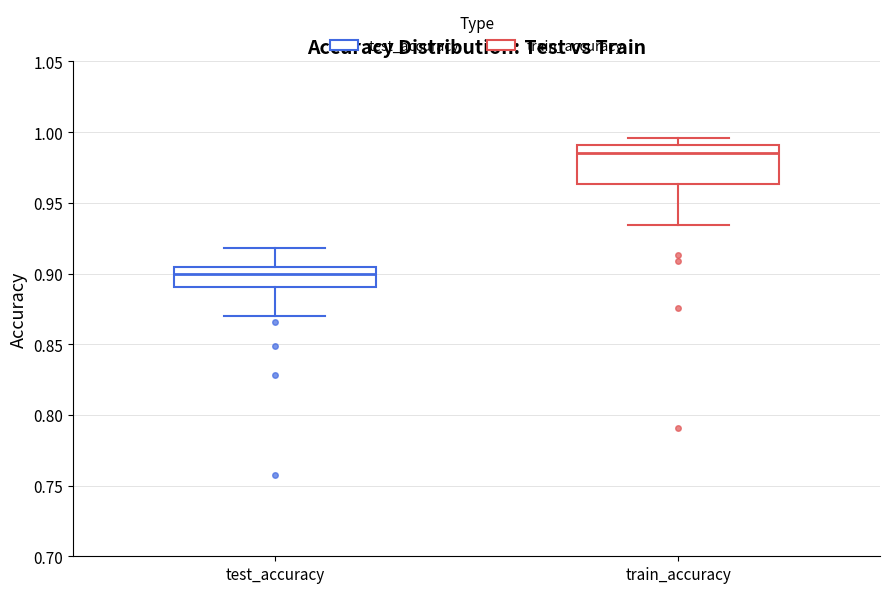

Reading left to right, read every box against the y-axis: the position of its median line, the range the box covers, and the ends of its whiskers. The values are not printed on the chart, so give them approximately, as read against the axis.

test_accuracy: median 0.900, box 0.890 to 0.905, whiskers 0.870 to 0.920
train_accuracy: median 0.985, box 0.965 to 0.990, whiskers 0.935 to 0.995